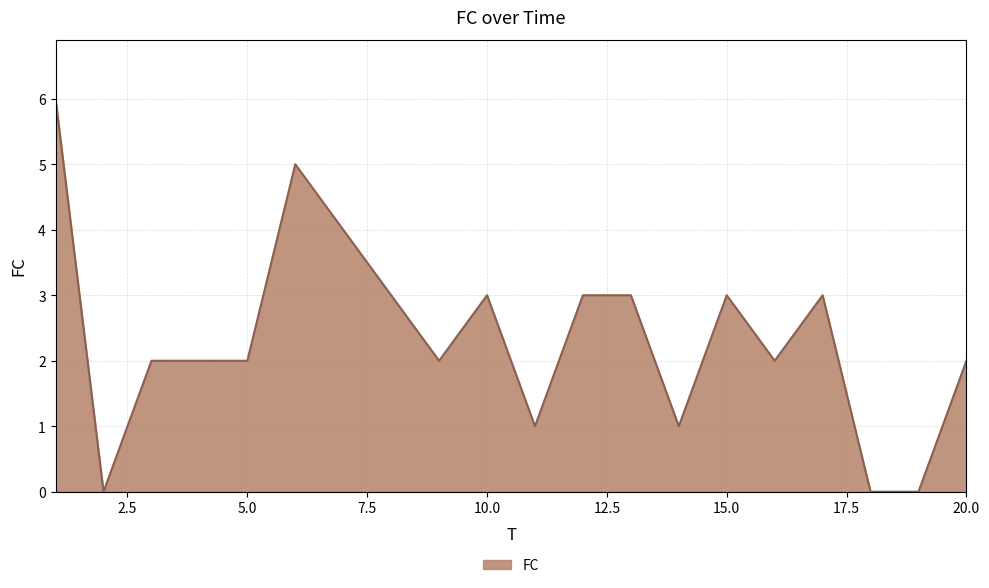

What is the maximum value shown in the chart?

6